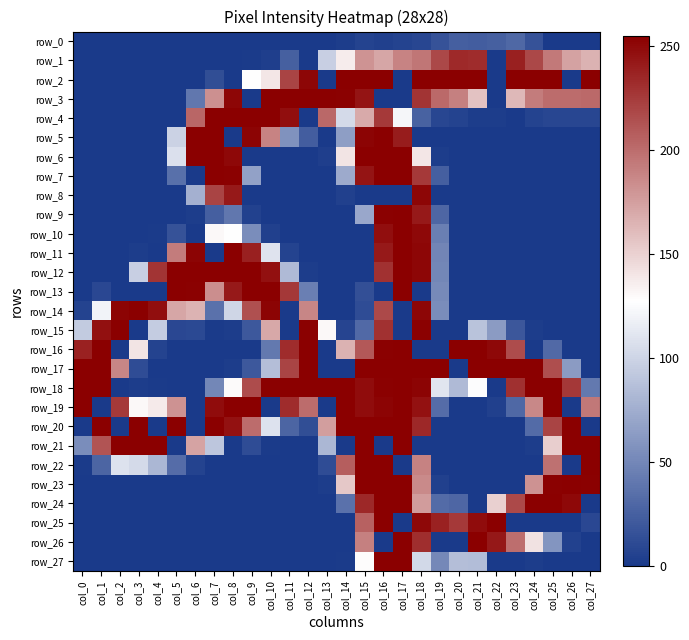

At which category is the sum across all series the highest?

col_16